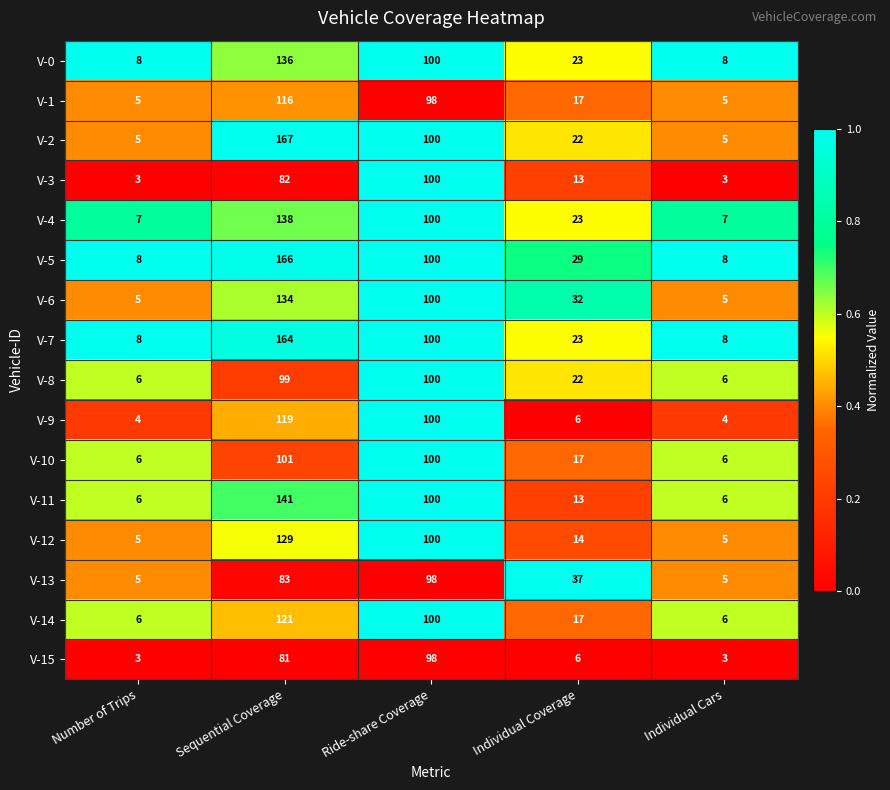

What is the minimum value for V-9?

4